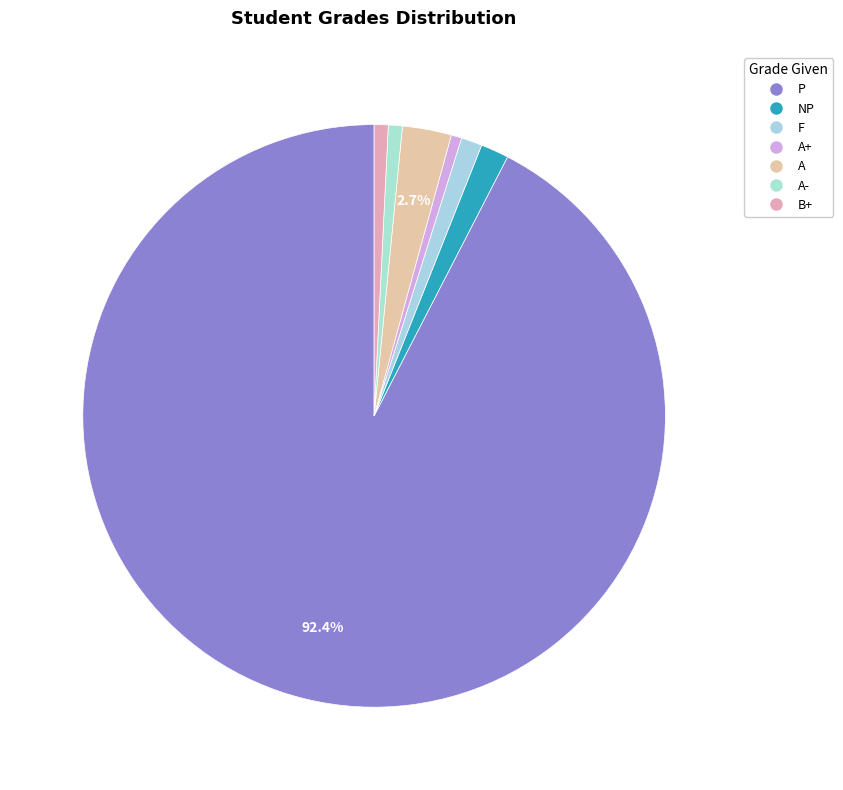

Which category has the biggest portion of the pie?

P